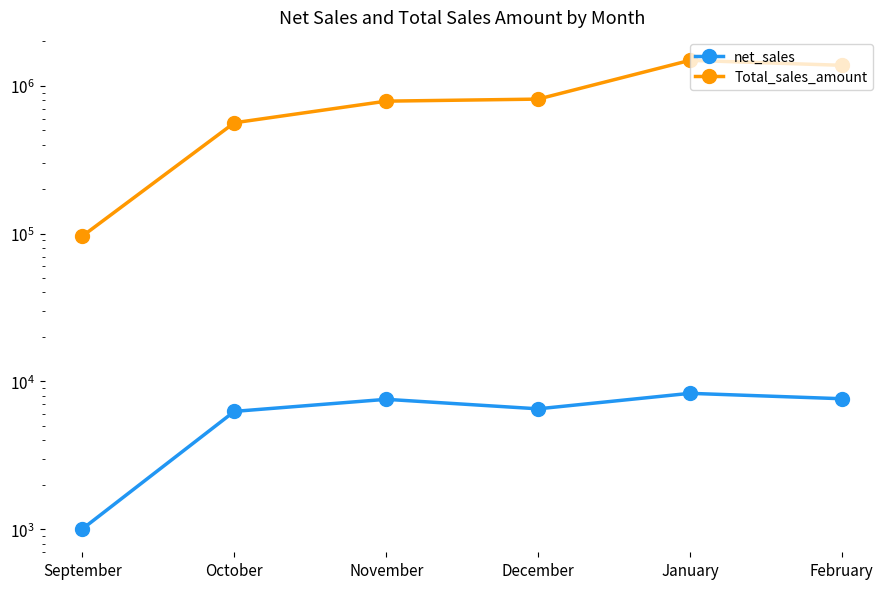

Reading left to right, transcribe all the data shown in this chart.

net_sales: September=1007.0	October=6276.0	November=7574.0	December=6531.0	January=8315.0	February=7643.0
Total_sales_amount: September=96353.0	October=562590.4	November=787886.2	December=813339.9	January=1488410.6	February=1376815.5